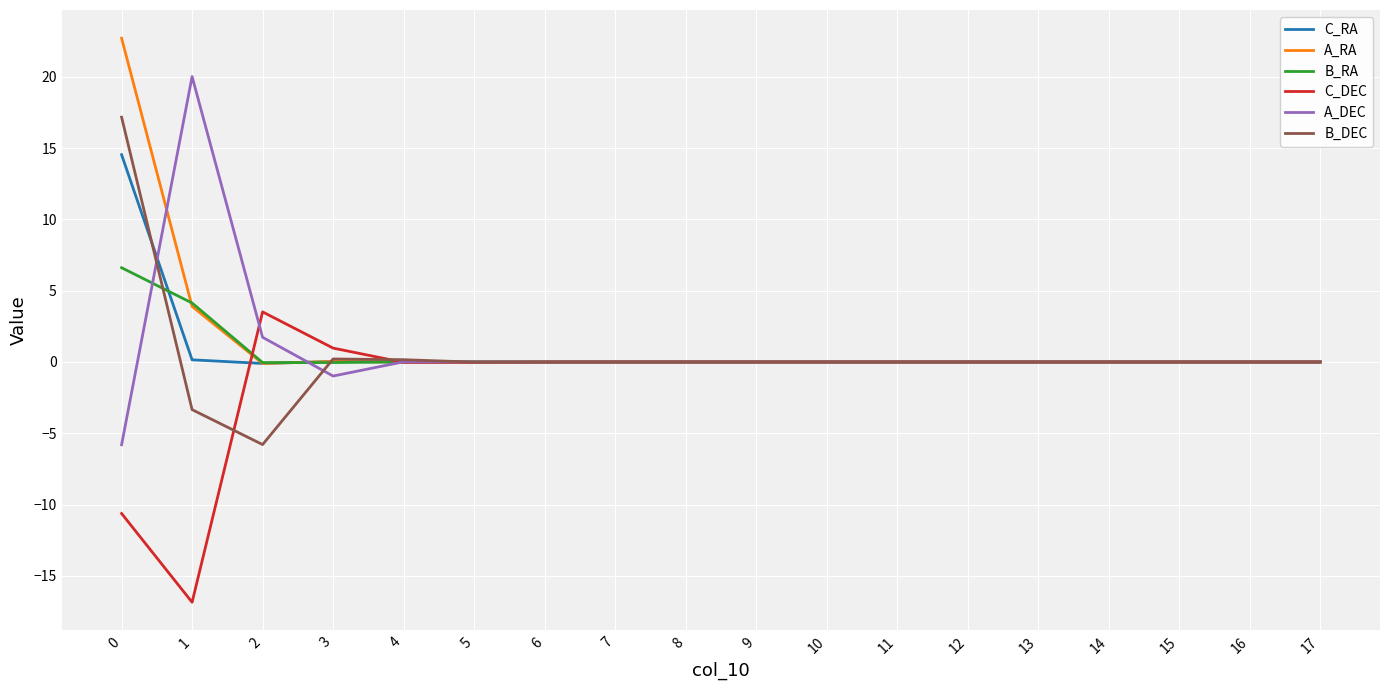

What is the difference between the maximum and minimum values in the C_DEC series?

20.4